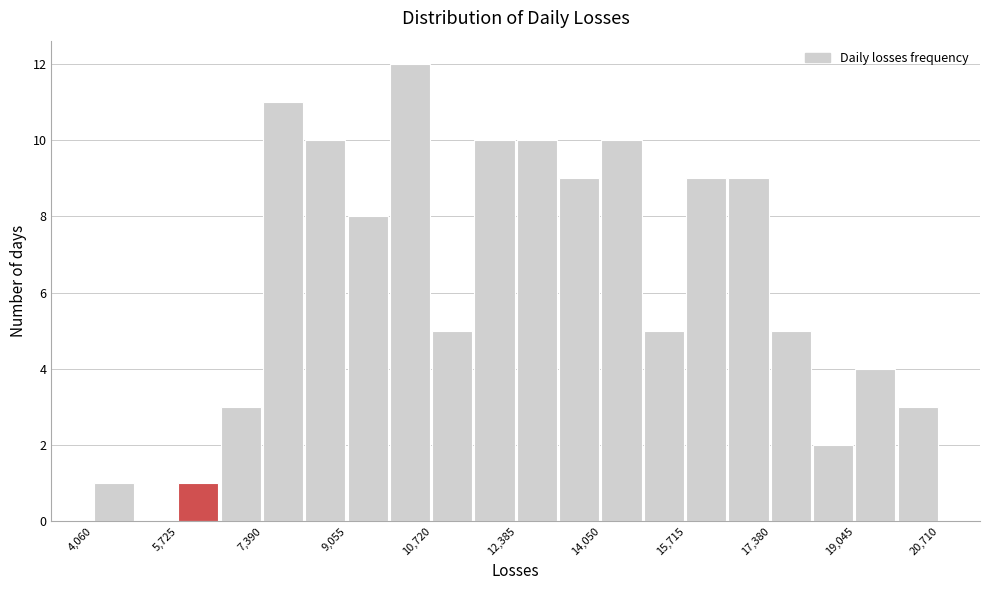

How tall is the bar that spans 19000 to 19800 on the x-axis? Neither the bar edges nor the heights are printed on the chart, so give them approximately, as read against the axes.

4